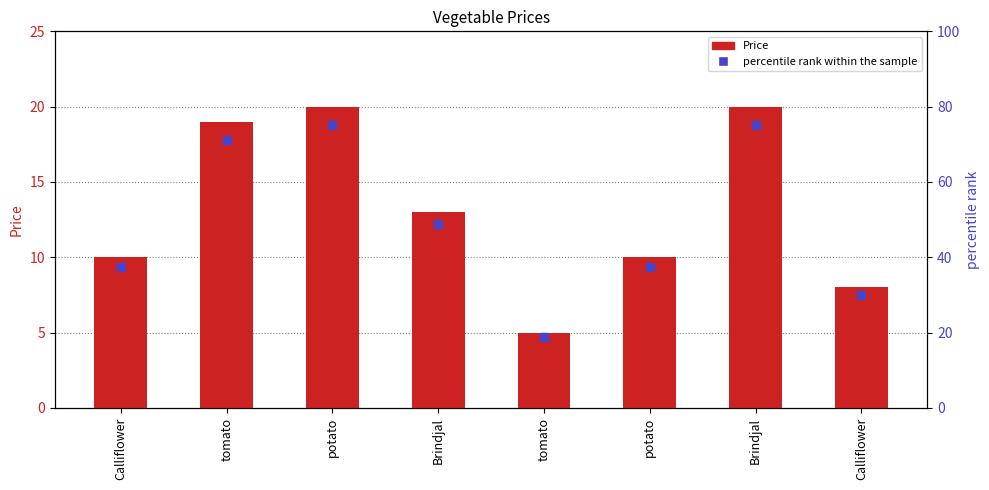

What are all the series names shown in the legend?

Price, percentile rank within the sample